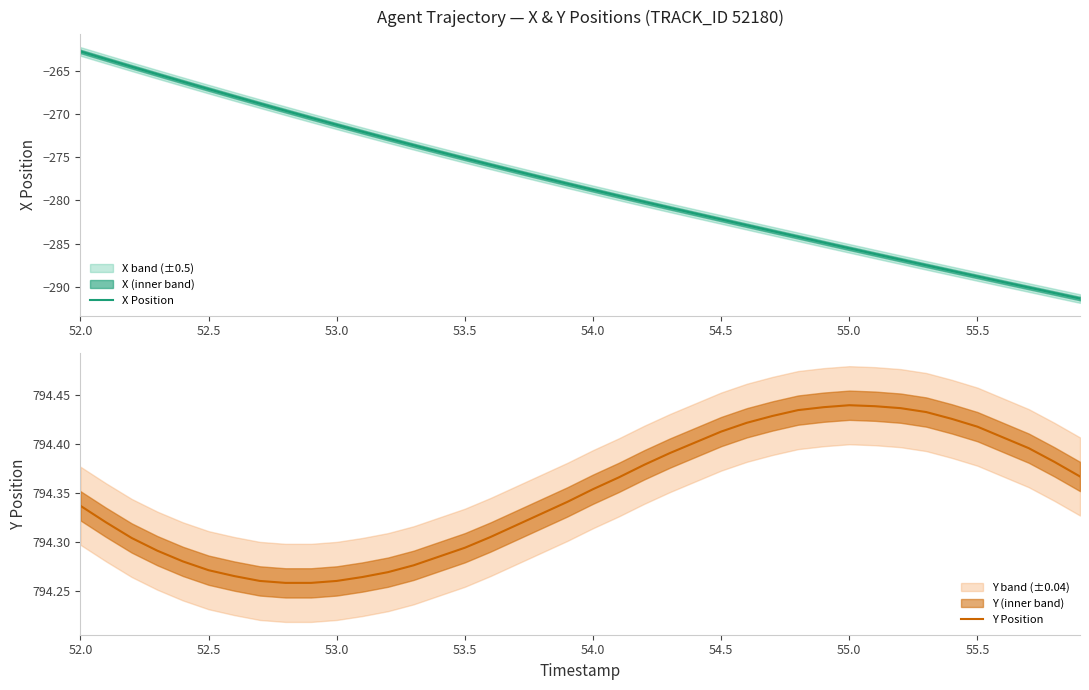

What is the difference between the second highest and minimum values in the Y Position series?

0.2